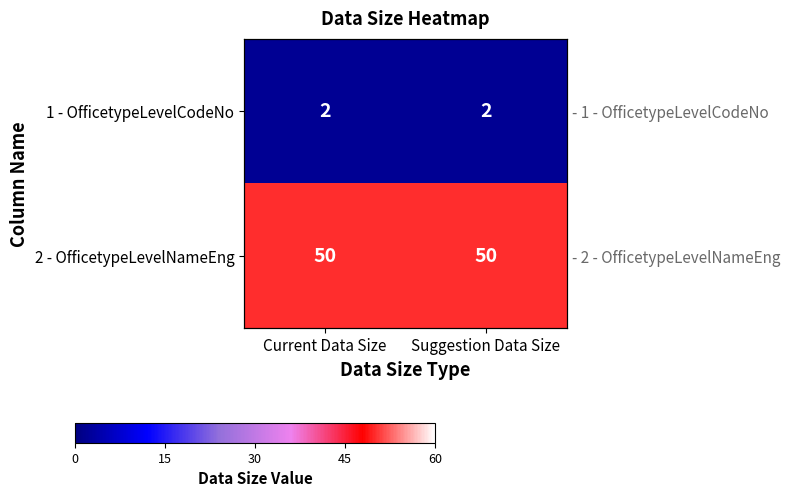

How many categories are shown in the chart?

2